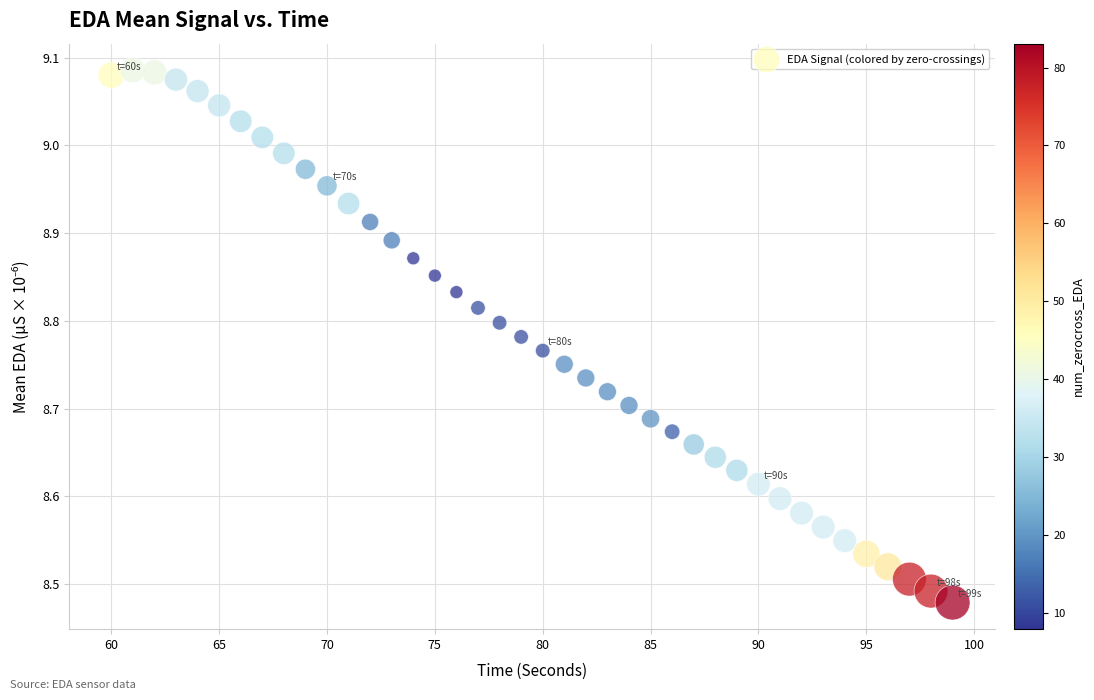

What is the range of Y values (max minus min)?

0.6